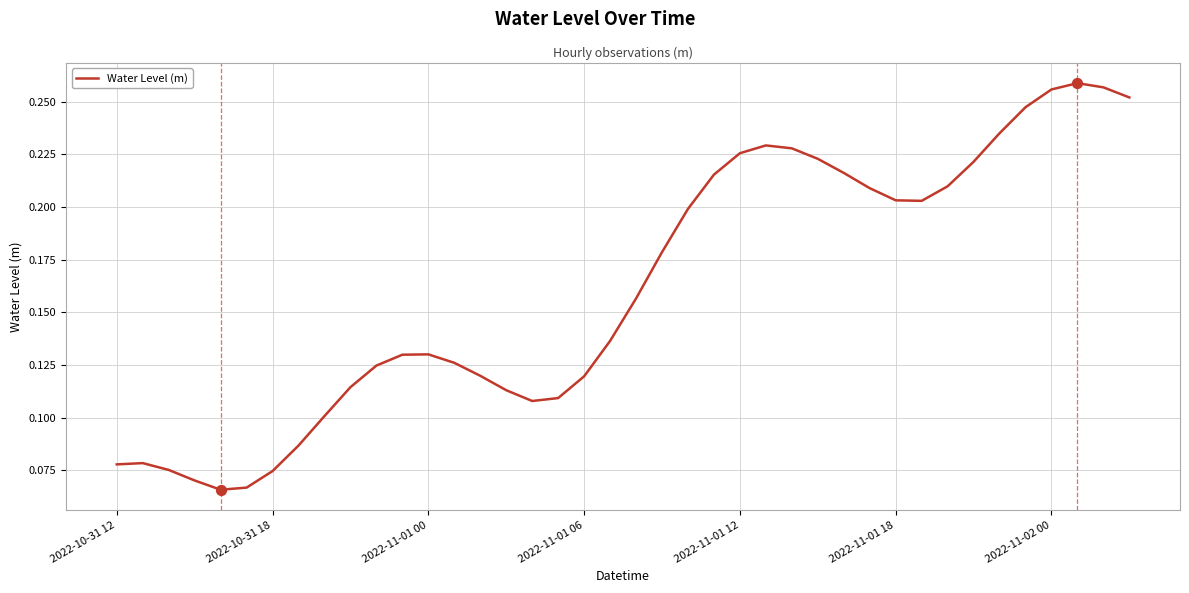

How many lines are shown in the chart?

1